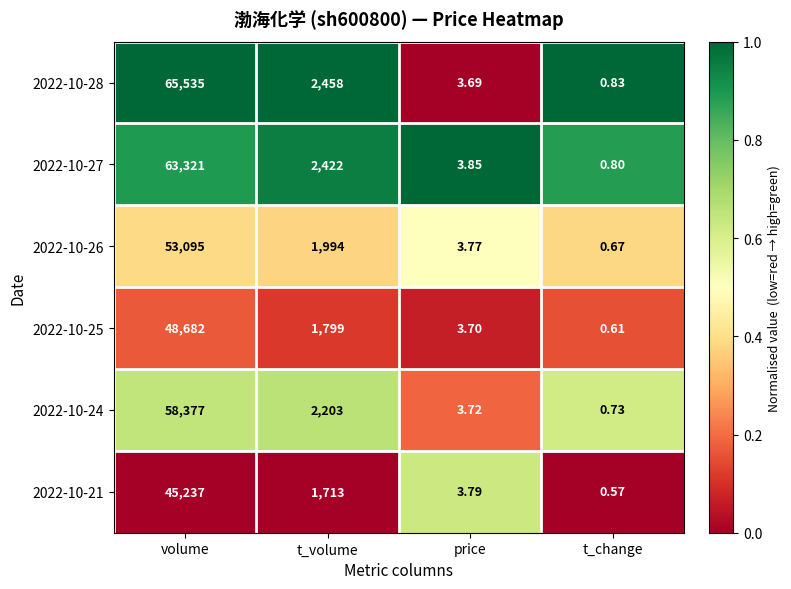

Rank the series at t_change from lowest to highest value.

2022-10-21, 2022-10-25, 2022-10-26, 2022-10-24, 2022-10-27, 2022-10-28